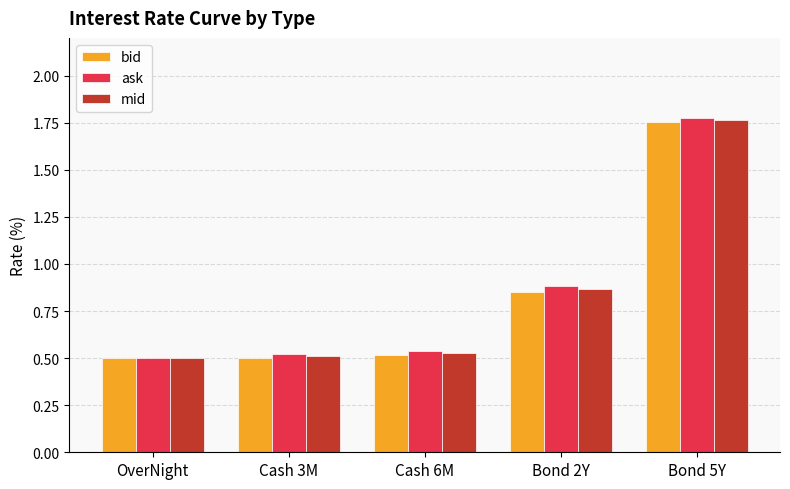

At which category does the chart reach its peak across all series?

Bond 5Y